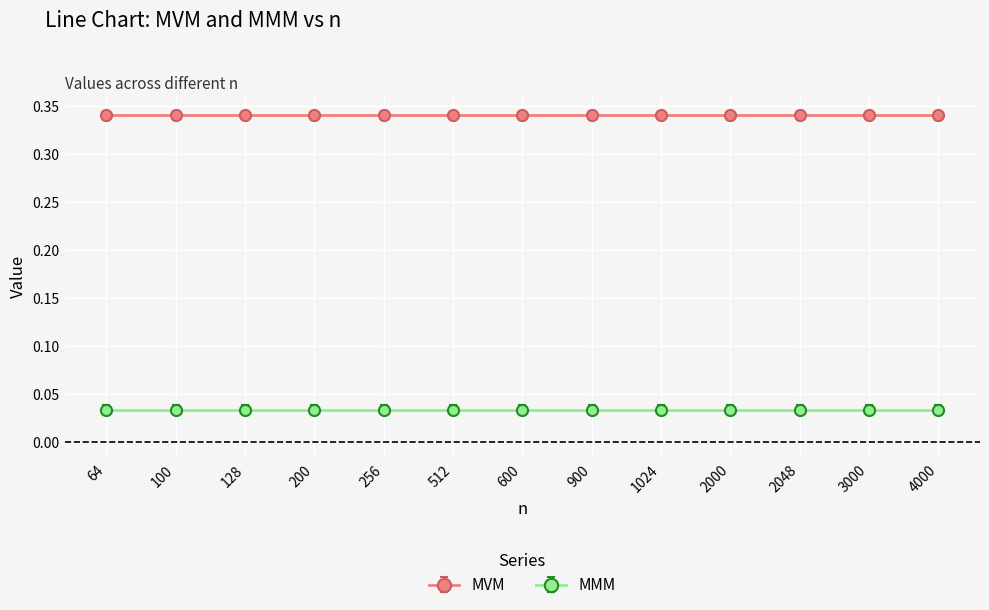

What is the spread (max minus min) of values at 4000?

0.3